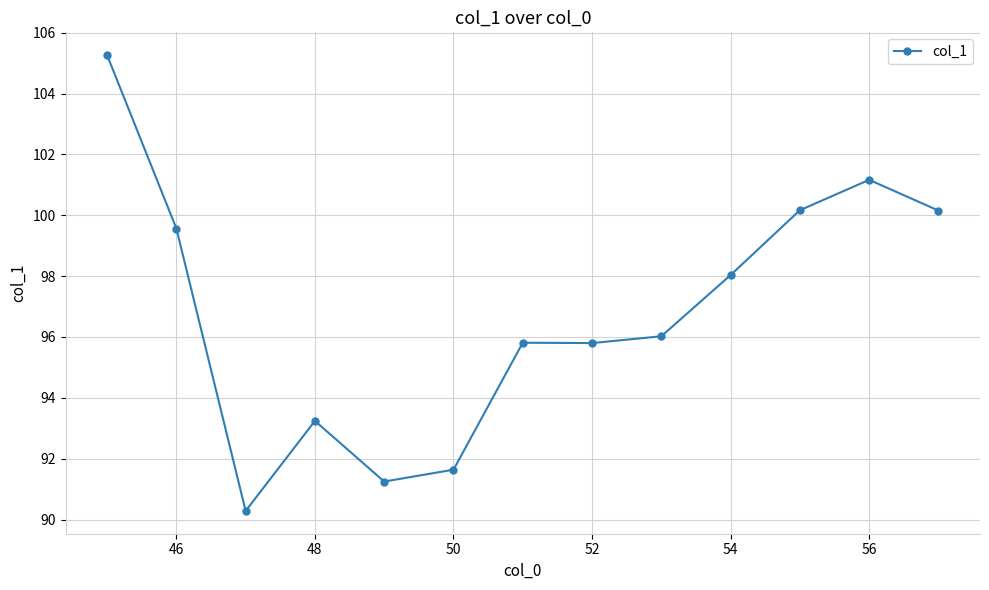

What is the greatest value displayed?

105.3